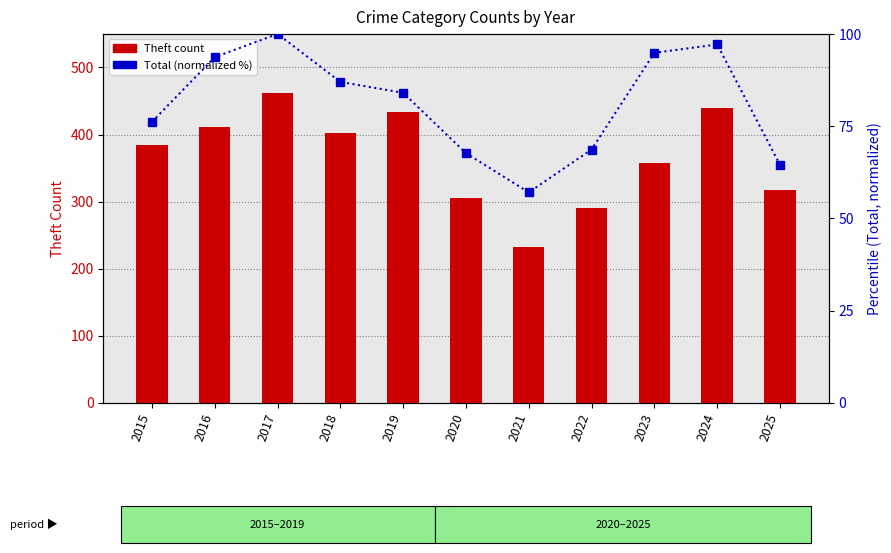

Where does the Theft count series first go above 384?

2016